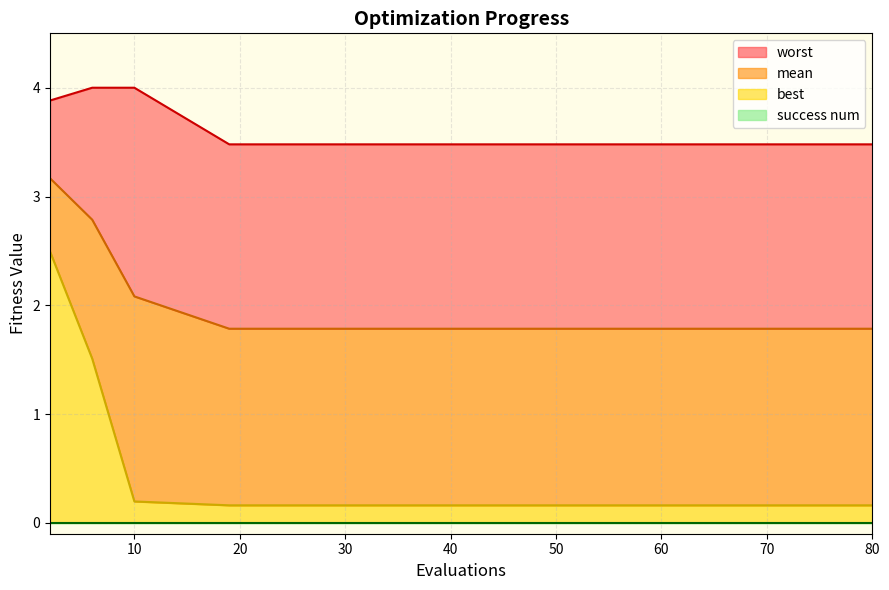

What is the value of the mean point at the 9th from the left?

1.8